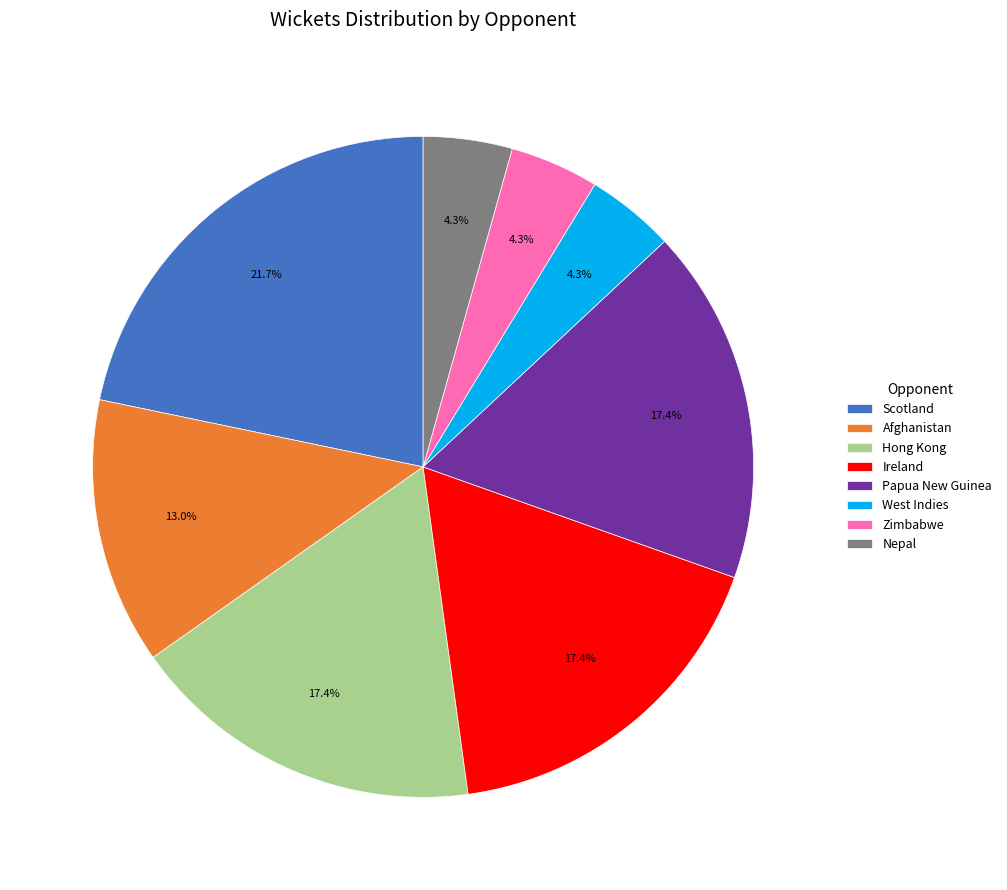

Combined, do Scotland and Ireland account for over 50%?

No